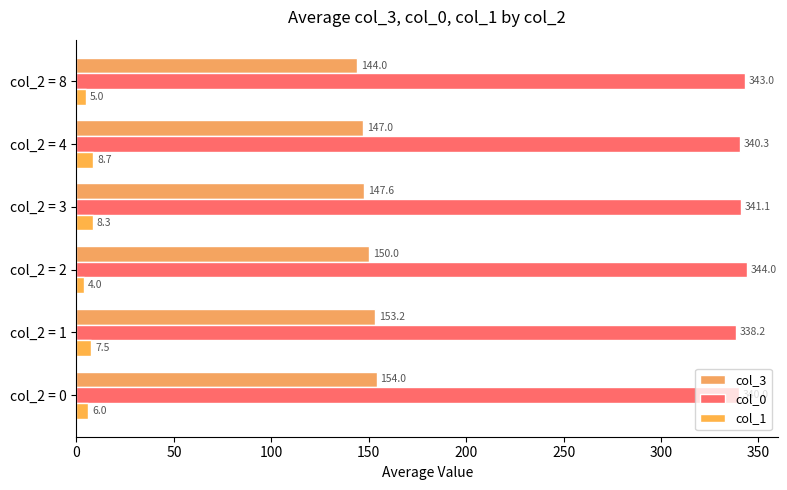

How many data points in col_0 are less than 341?

3